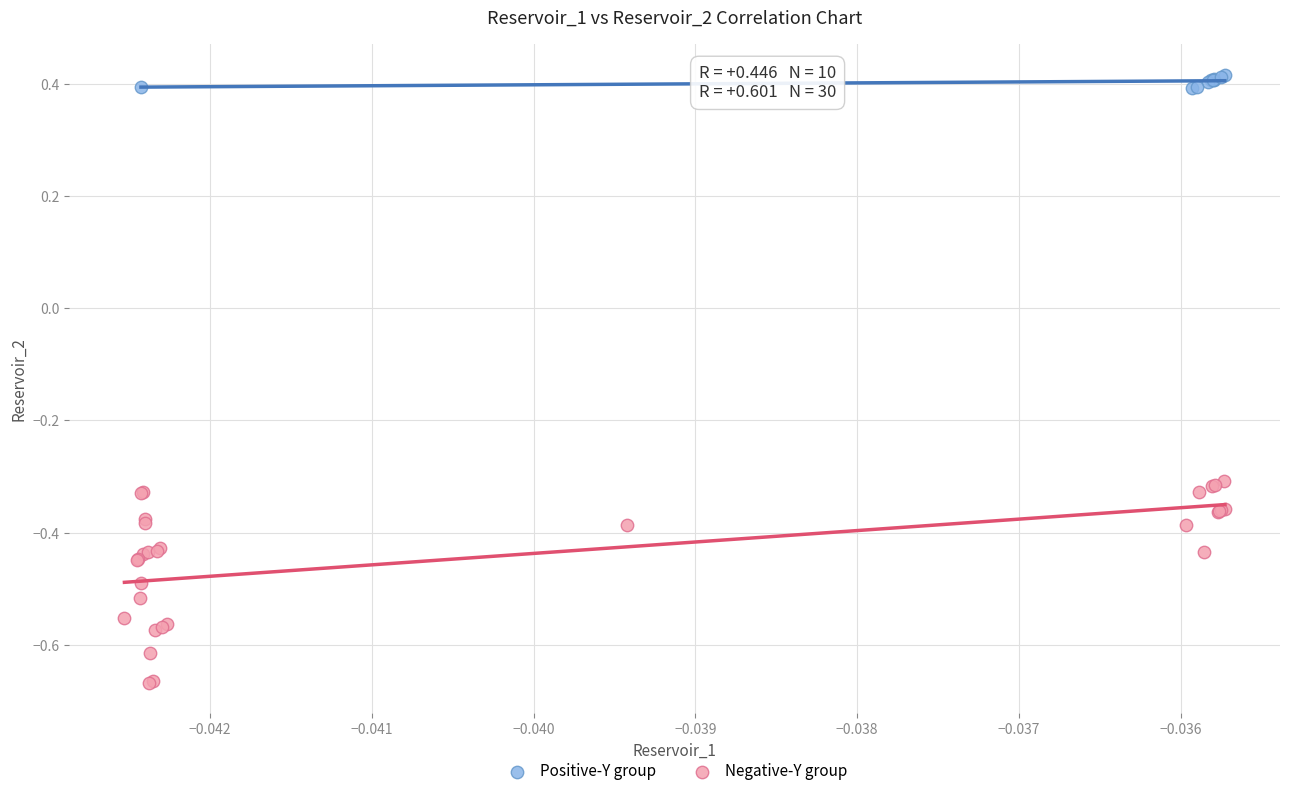

Which series contains the highest Y value?

Positive-Y group